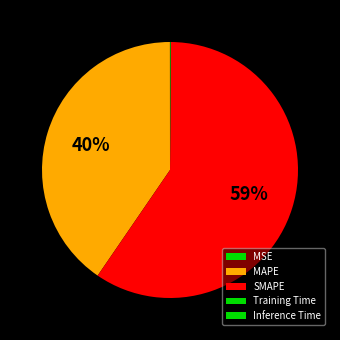

How many segments does this pie chart have?

5